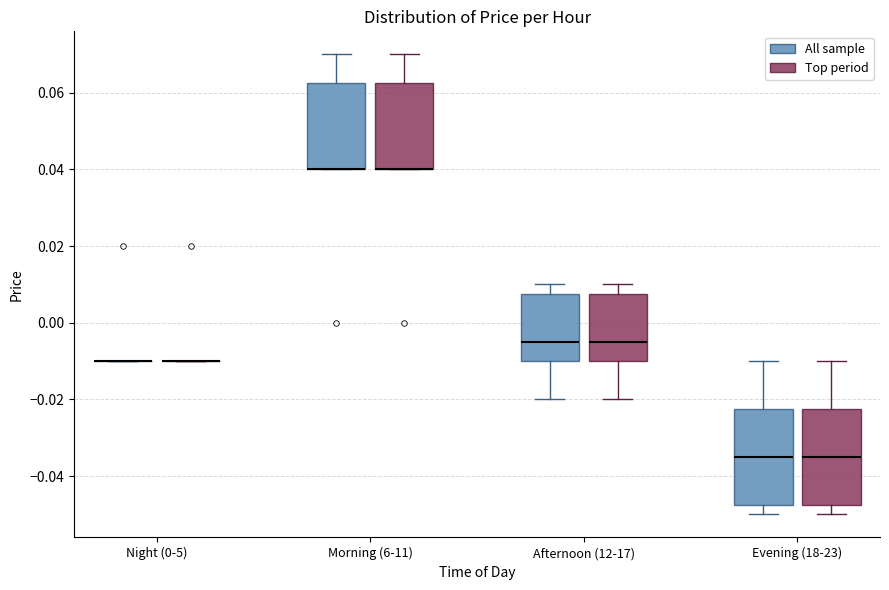

Reading left to right, read every box against the y-axis: the position of its median line, the range the box covers, and the ends of its whiskers. The values are not printed on the chart, so give them approximately, as read against the axis.

Night (0-5) (All sample): box collapsed to a line at -0.010, whiskers -0.010 to -0.010
Night (0-5) (Top period): box collapsed to a line at -0.010, whiskers -0.010 to -0.010
Morning (6-11) (All sample): median 0.040 (drawn on the box's lower edge), box 0.040 to 0.062, whiskers 0.040 to 0.070
Morning (6-11) (Top period): median 0.040 (drawn on the box's lower edge), box 0.040 to 0.062, whiskers 0.040 to 0.070
Afternoon (12-17) (All sample): median -0.004, box -0.010 to 0.008, whiskers -0.020 to 0.010
Afternoon (12-17) (Top period): median -0.004, box -0.010 to 0.008, whiskers -0.020 to 0.010
Evening (18-23) (All sample): median -0.034, box -0.048 to -0.022, whiskers -0.050 to -0.010
Evening (18-23) (Top period): median -0.034, box -0.048 to -0.022, whiskers -0.050 to -0.010